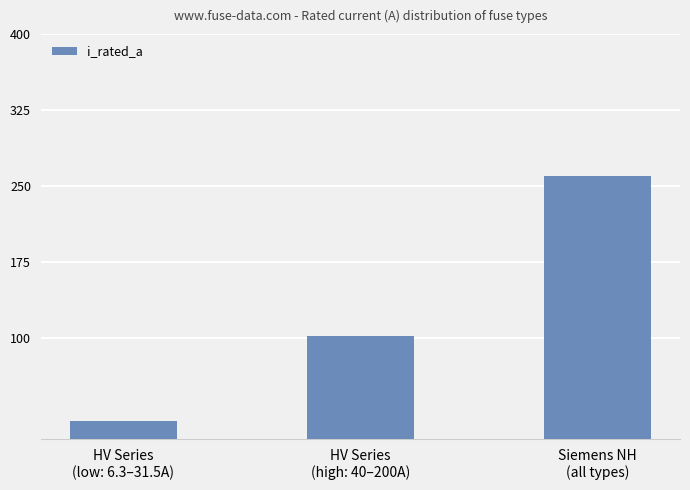

What is the smallest value displayed?

18.1